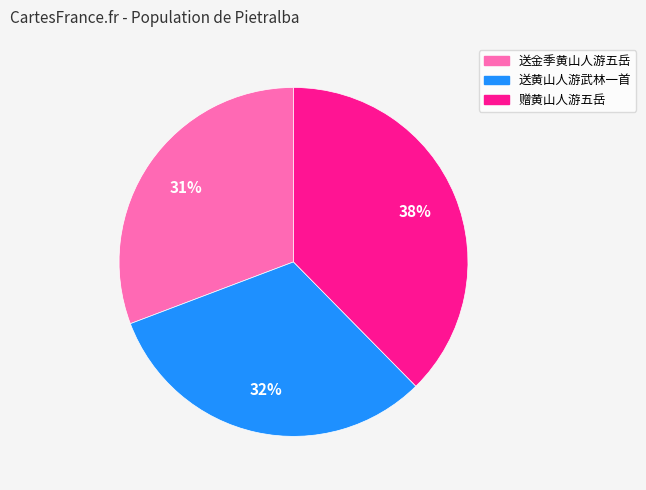

The 赠黄山人游五岳 slice represents 25% of the pie. True or false?

False